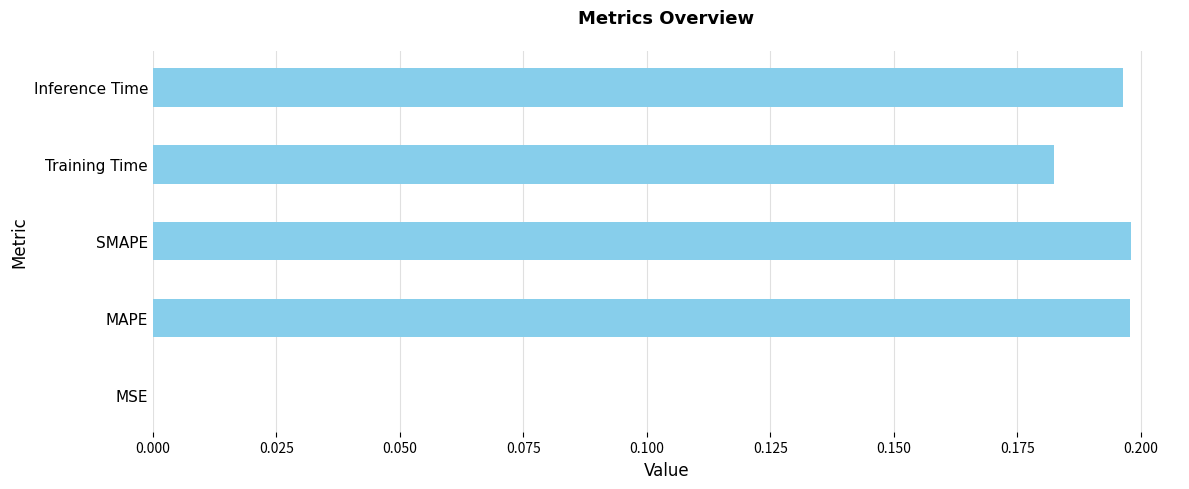

True or false: the data shows 0.2 at SMAPE.

True